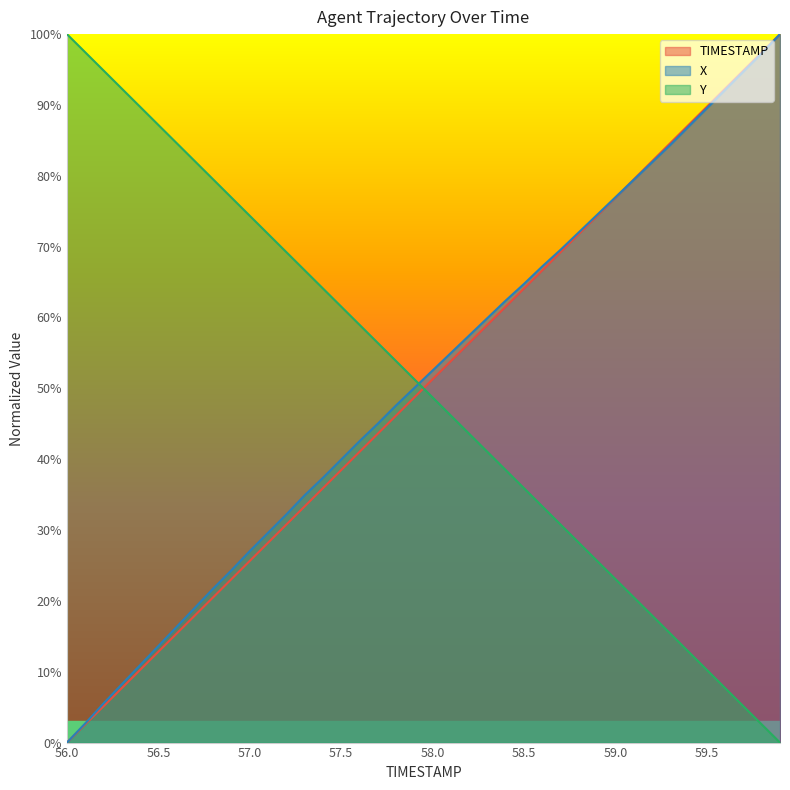

The Y series shows 0.2 at 59.3. True or false?

True